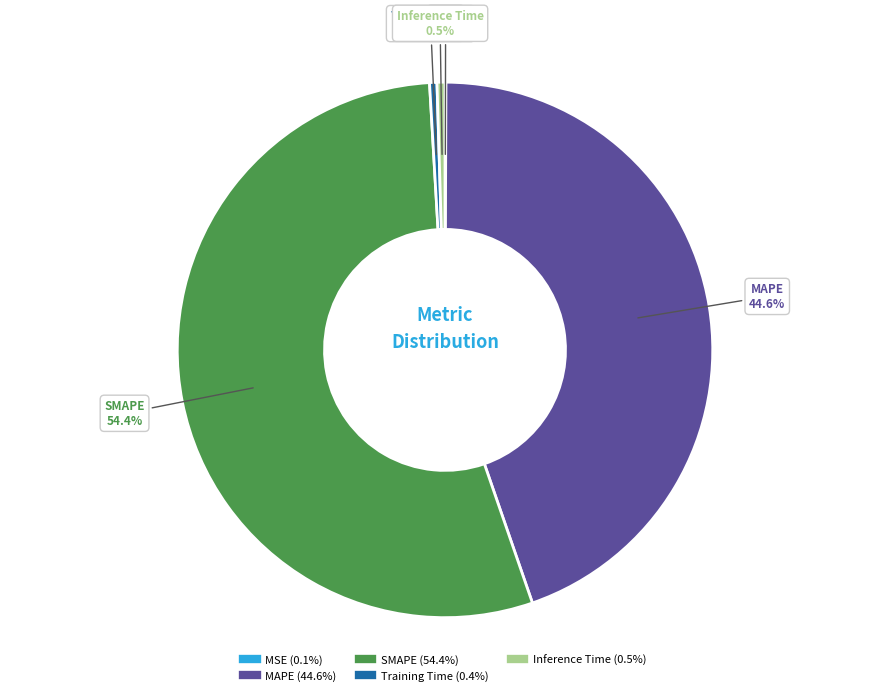

Which slice is the largest?

SMAPE